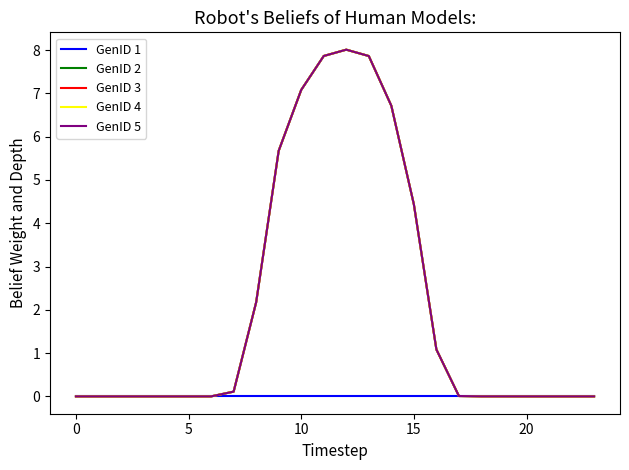

What is the label of the 8th point from the left?

7